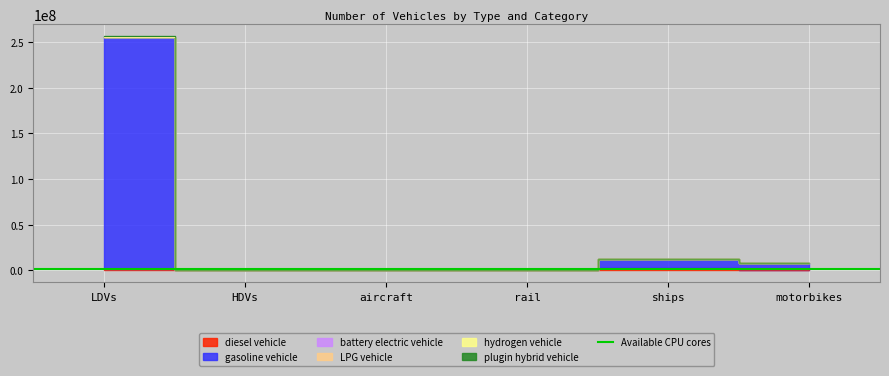

Reading left to right, extract all data points from this chart.

diesel vehicle: LDVs=1292884.0	HDVs=786021.4	aircraft=7149.1	rail=624.1	ships=2850434.9	motorbikes=0.0
gasoline vehicle: LDVs=256850555.0	HDVs=891589.1	aircraft=7149.1	rail=2518.3	ships=12705000.4	motorbikes=8596314.0
battery electric vehicle: LDVs=256209121.0	HDVs=891589.1	aircraft=7149.1	rail=2518.3	ships=12705000.4	motorbikes=8596314.0
LPG vehicle: LDVs=256202675.0	HDVs=891462.4	aircraft=7149.1	rail=2518.3	ships=12705000.4	motorbikes=8596314.0
hydrogen vehicle: LDVs=256109624.0	HDVs=884207.3	aircraft=7149.1	rail=2518.3	ships=12705000.4	motorbikes=8596314.0
plugin hybrid vehicle: LDVs=255236708.0	HDVs=883907.3	aircraft=7149.1	rail=624.1	ships=12705000.4	motorbikes=8596314.0